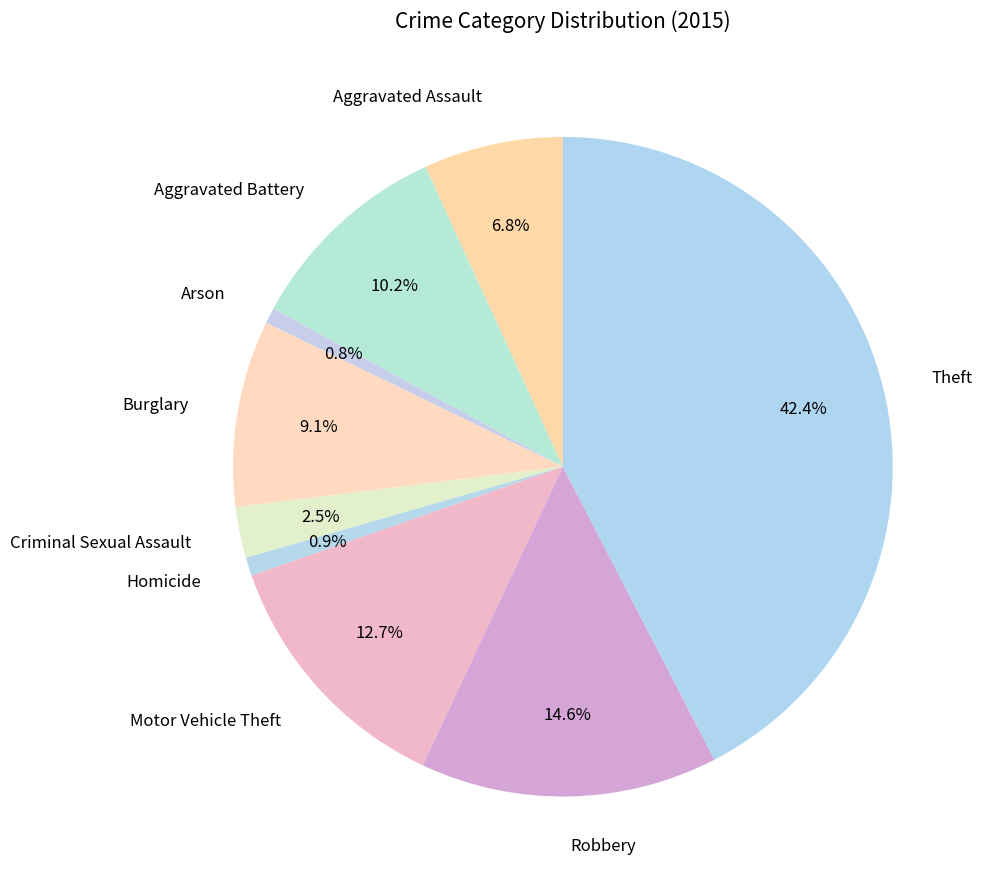

To the nearest percent, what portion does Robbery represent?

15%